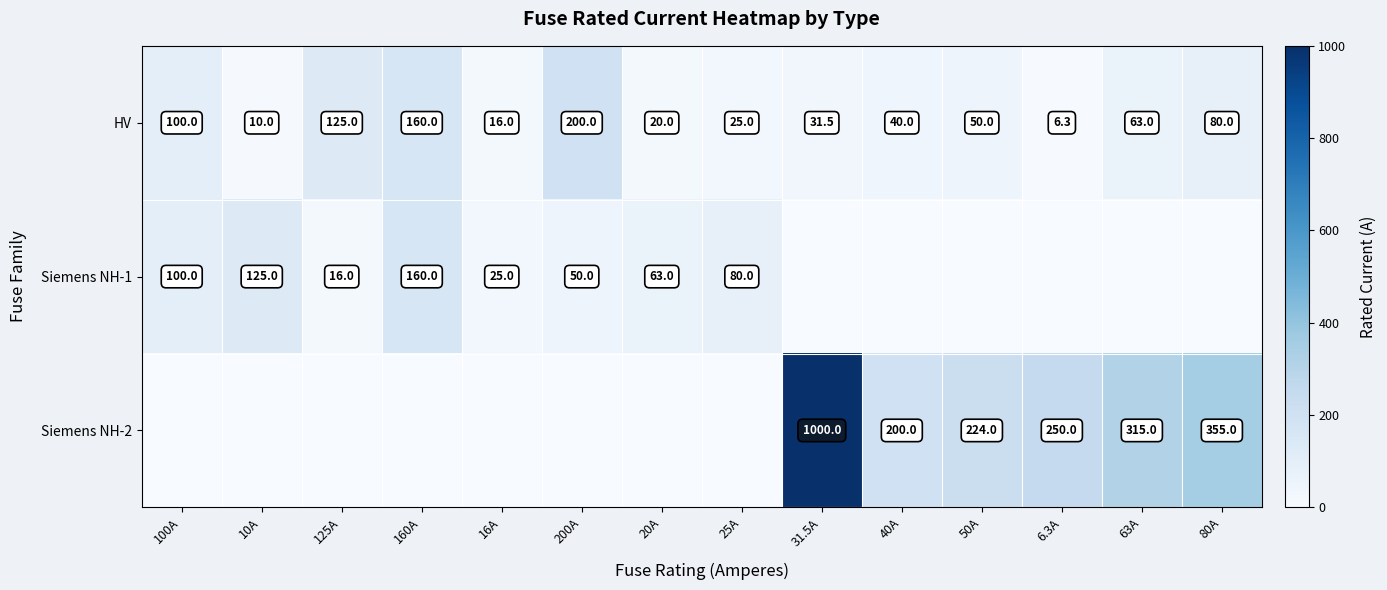

What is the sum of the Siemens NH-1 values at 16A and 25A?

105.0